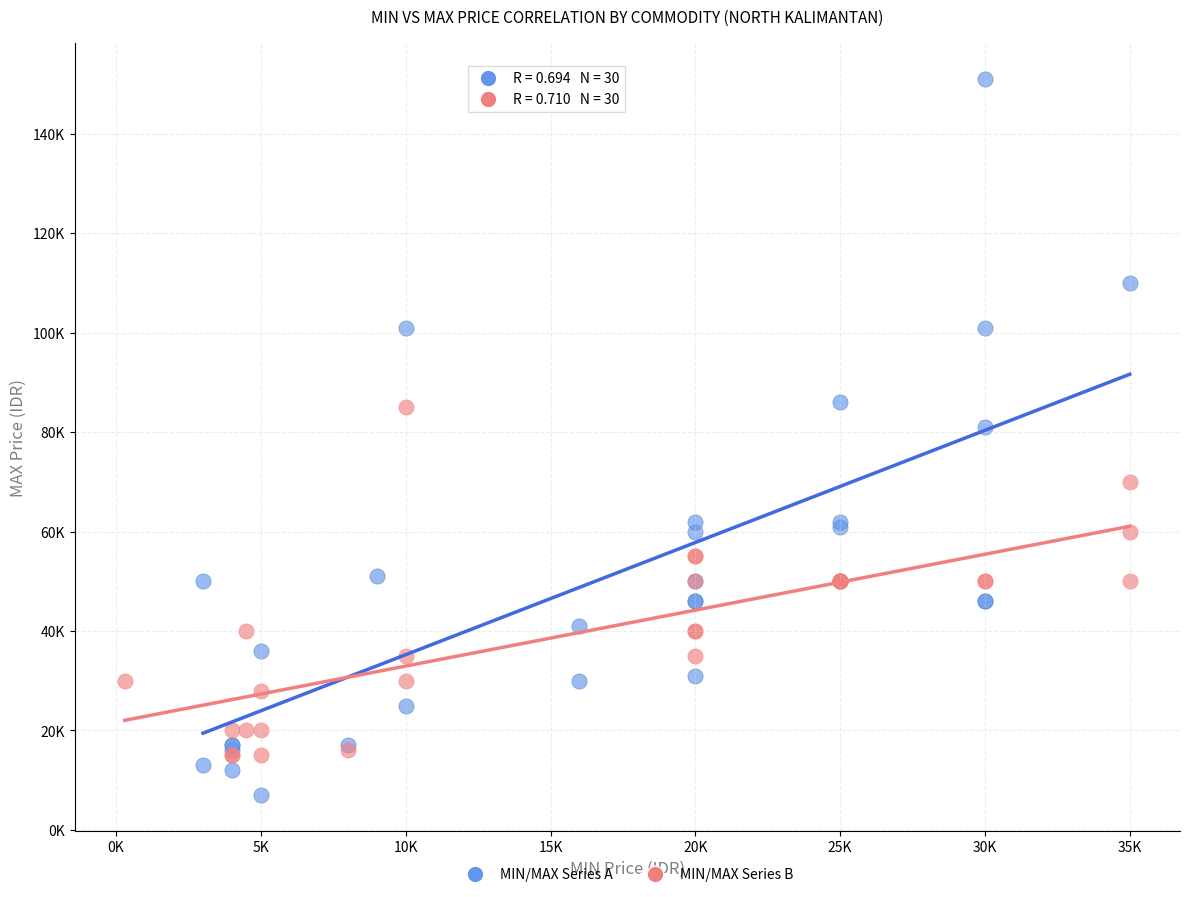

Which series reaches the minimum Y coordinate?

MIN/MAX Series A